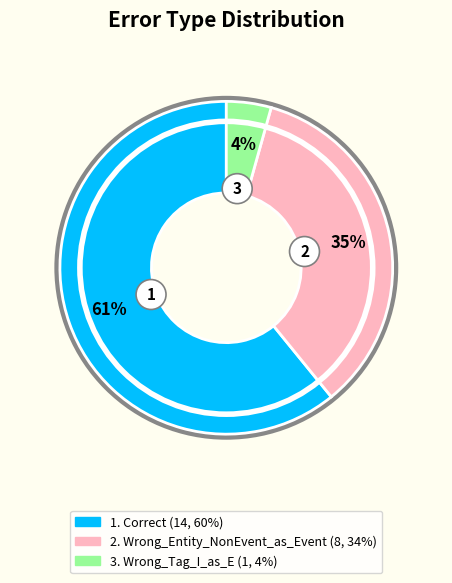

To the nearest percent, what percentage of the pie is Wrong_Entity_NonEvent_as_Event?

35%